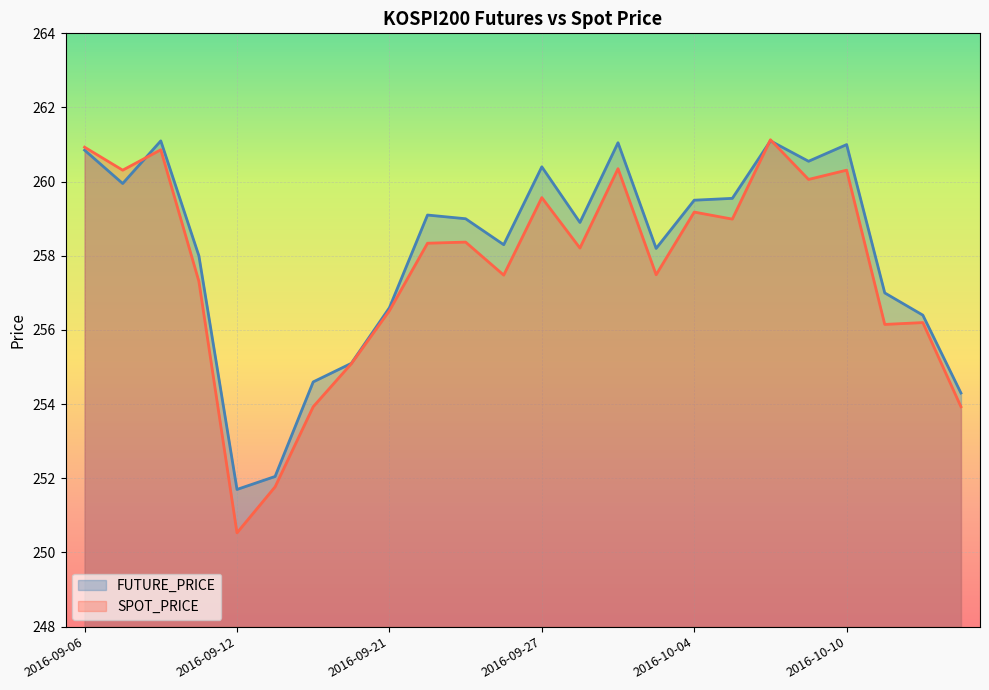

What is the average value of the SPOT_PRICE series?

257.6